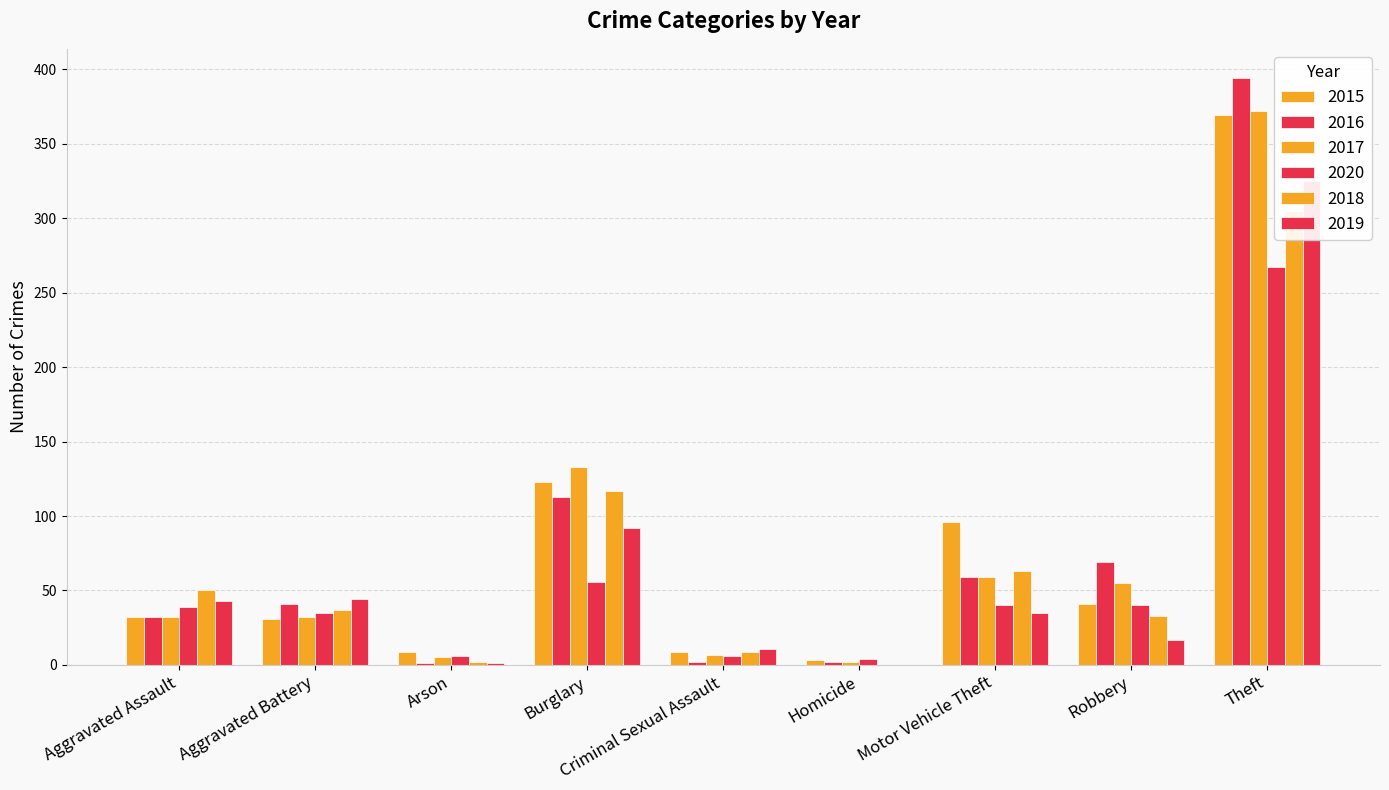

What value does the 2018 series have at Robbery?

33